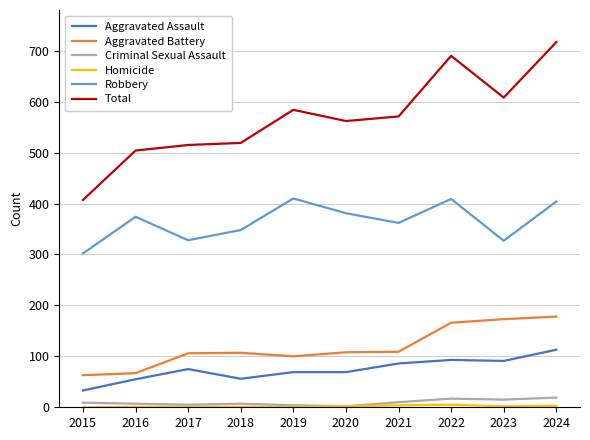

True or false: Total and Aggravated Assault cross at least once.

False